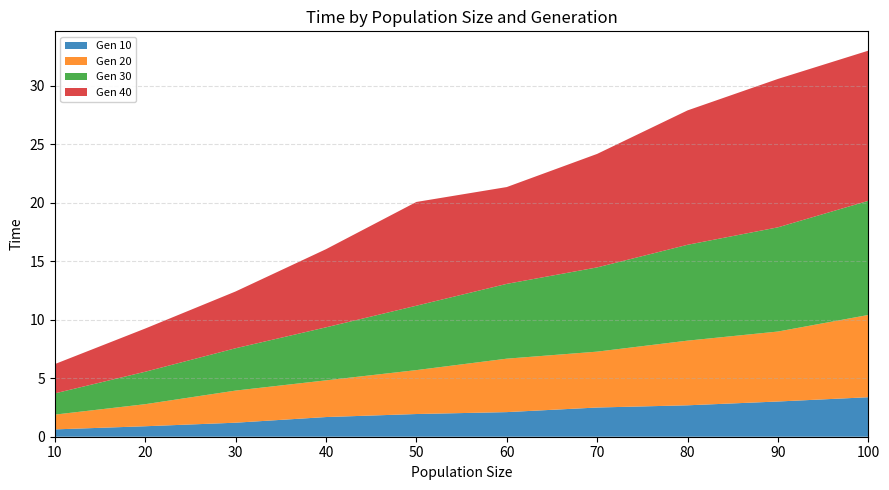

Reading left to right, extract all data points from this chart.

Gen 10: 0.6	0.9	1.2	1.7	1.9	2.1	2.5	2.7	3.0	3.4
Gen 20: 1.3	1.9	2.7	3.1	3.8	4.6	4.8	5.5	6.0	7.0
Gen 30: 1.8	2.8	3.6	4.5	5.5	6.4	7.2	8.2	8.9	9.8
Gen 40: 2.5	3.7	4.9	6.7	8.9	8.3	9.7	11.5	12.7	12.8